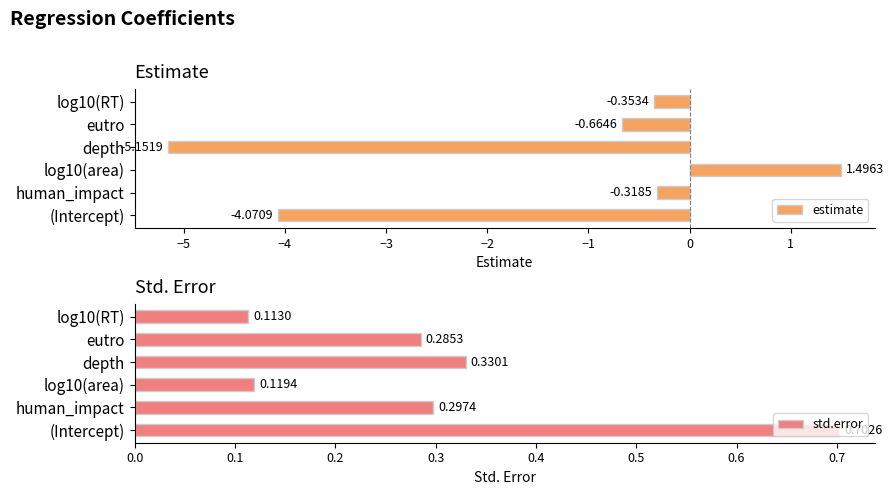

True or false: std.error has a value of 0.2 at log10(area).

False